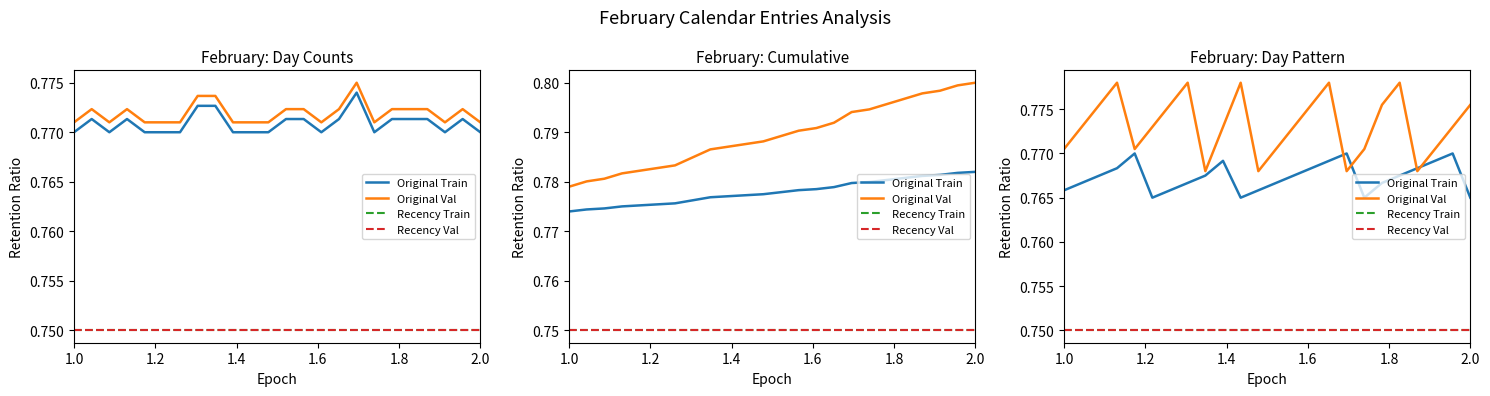

Is this an area chart (filled region under the line)?

No